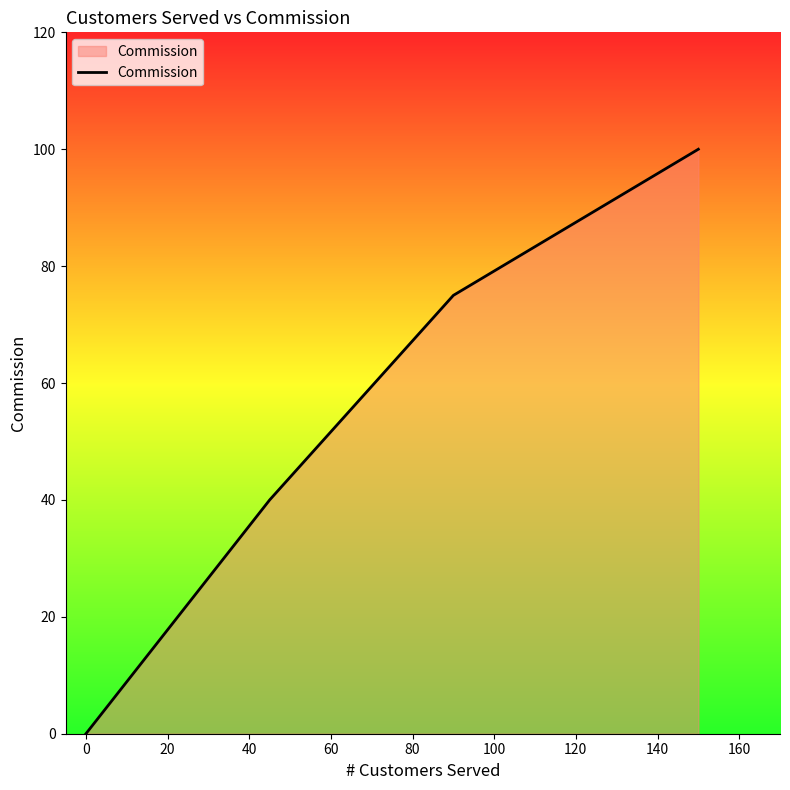

What is the sum of all values?

215